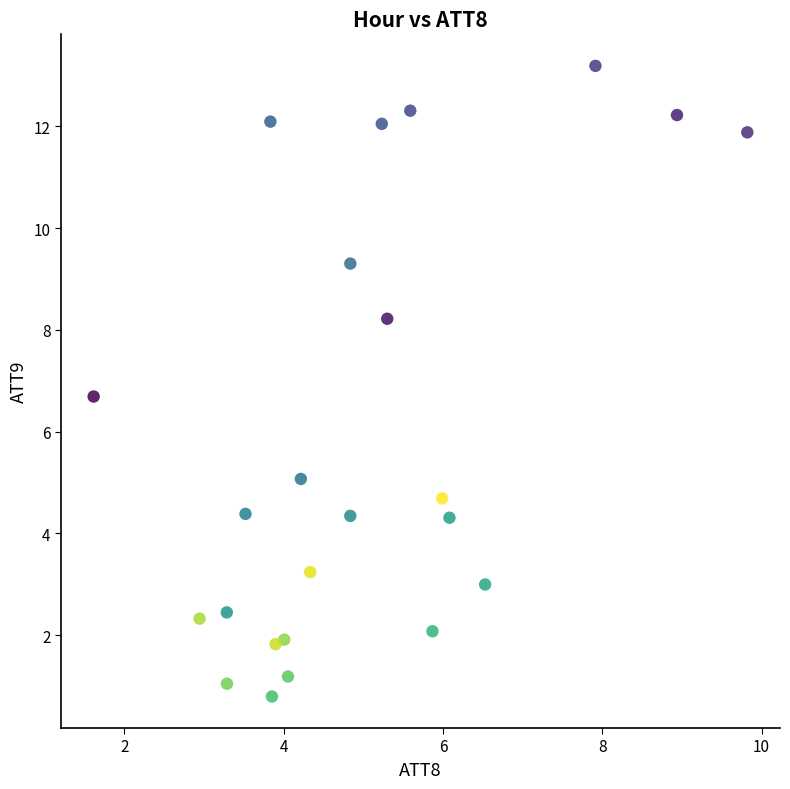

What is the range of Y values (max minus min)?

12.4